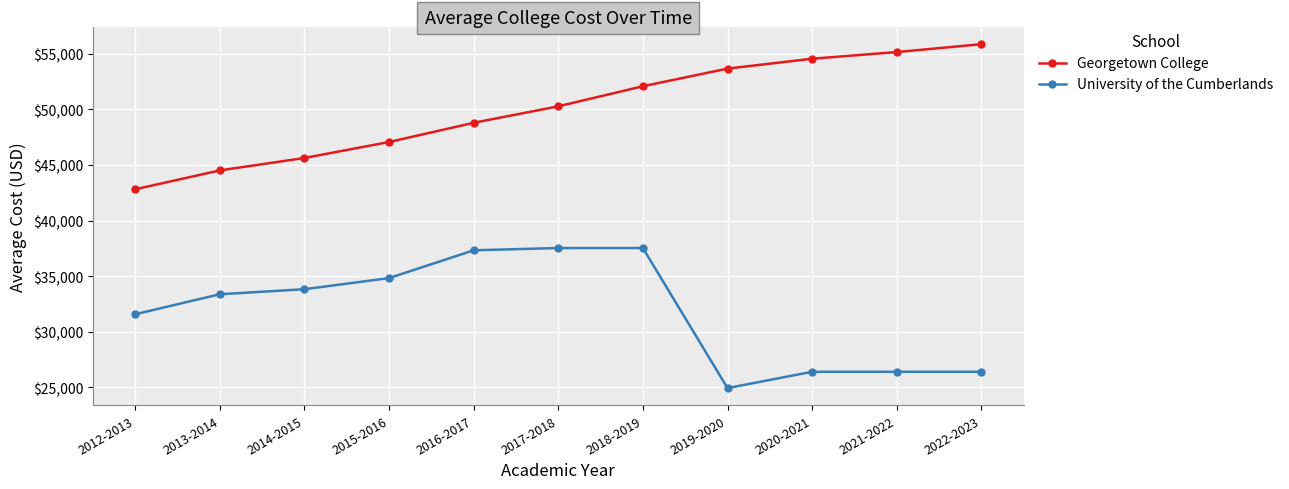

Reading right to left, list all the values displayed in this chart.

Georgetown College: 55845.0	55138.0	54538.5	53652.0	52067.0	50261.5	48781.0	47053.5	45618.5	44502.5	42807.5
University of the Cumberlands: 26406.5	26406.5	26406.5	24942.0	37525.0	37525.0	37325.0	34825.0	33825.0	33375.0	31575.0